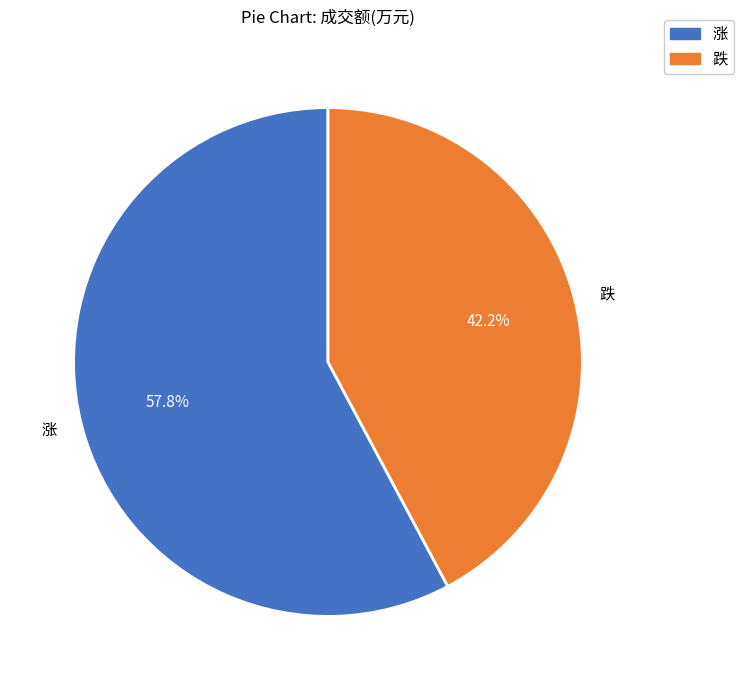

Is 跌 the majority of the pie?

No